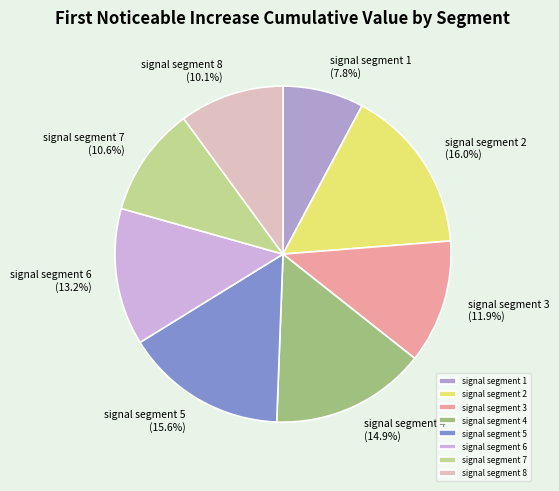

To the nearest percent, what is the difference between the largest and smallest slice percentages?

8%